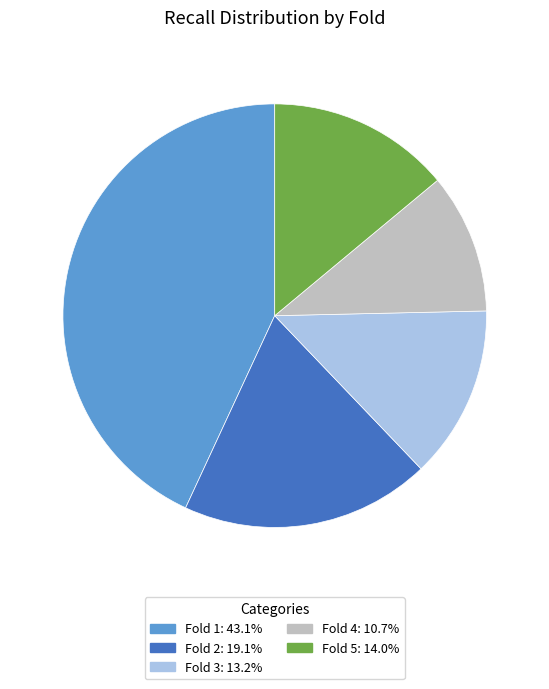

Between Fold 1 and Fold 3, which is larger?

Fold 1